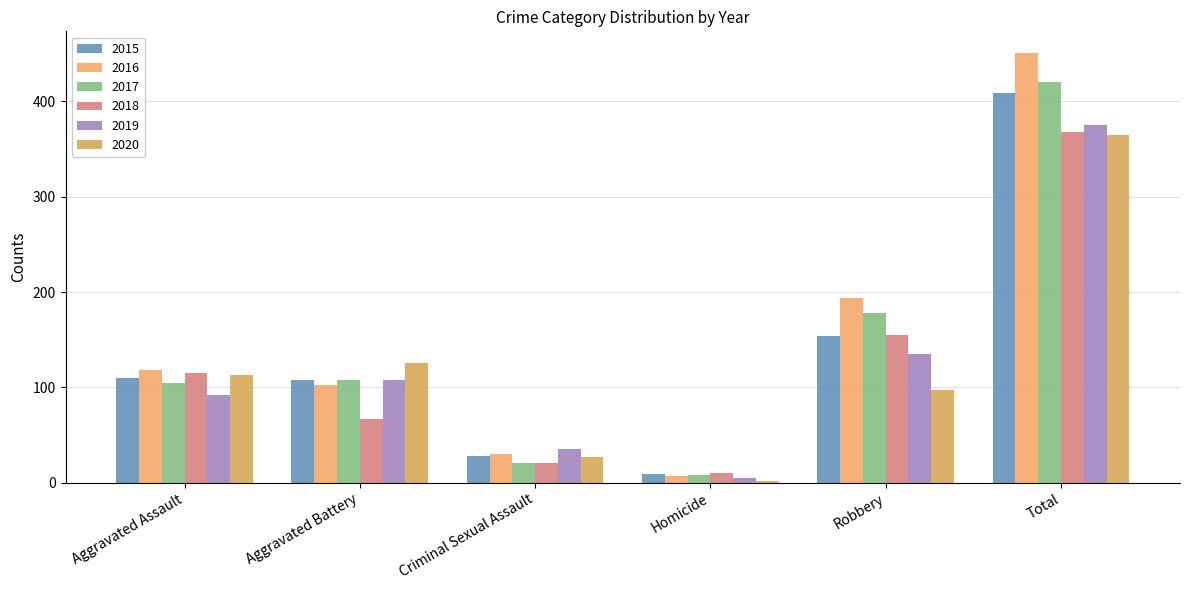

What is the average value of the 2016 series?

150